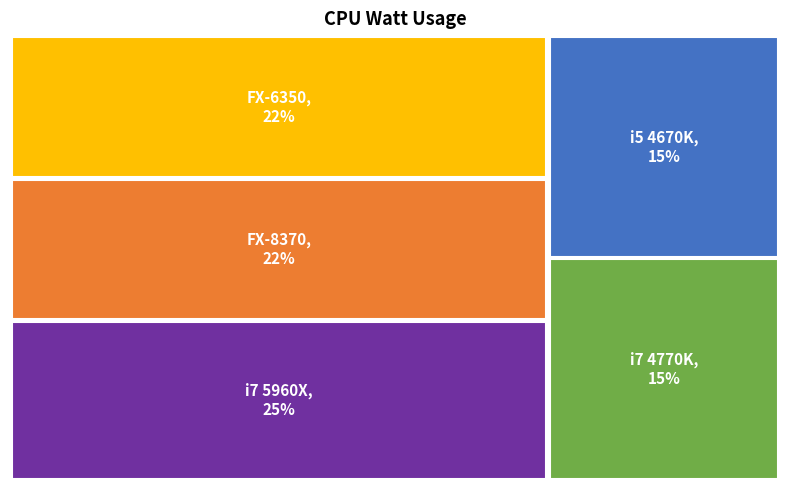

Which slice is the largest?

i7 5960X